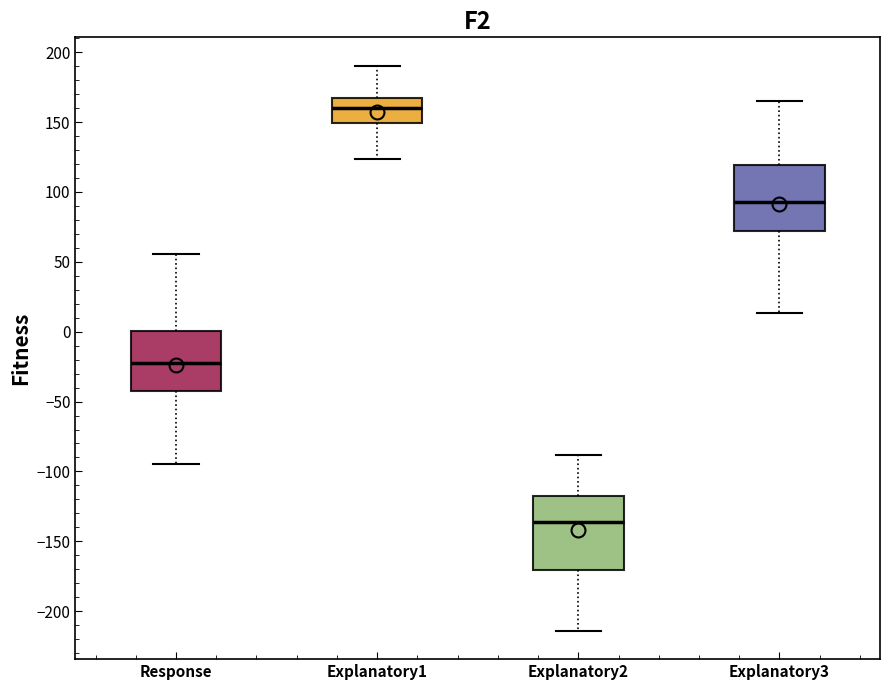

Reading left to right, transcribe this box plot: for each box, give where its median line is, the range the box spans, and where its two whiskers end, as read against the y-axis. The values are not printed on the chart, so give them approximately, as read against the axis.

Response: median -20, box -40 to 0, whiskers -95 to 55
Explanatory1: median 160, box 150 to 170, whiskers 125 to 190
Explanatory2: median -135, box -170 to -115, whiskers -215 to -90
Explanatory3: median 95, box 70 to 120, whiskers 15 to 165